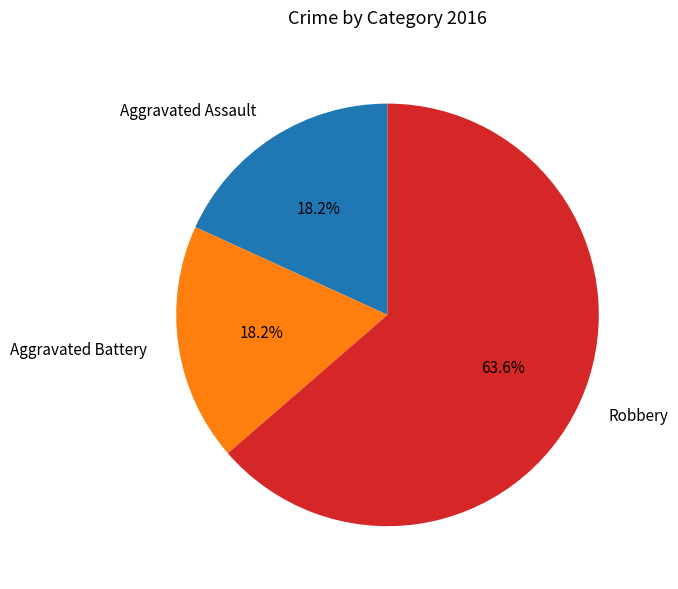

Is it true that Robbery is 64% of the pie?

True